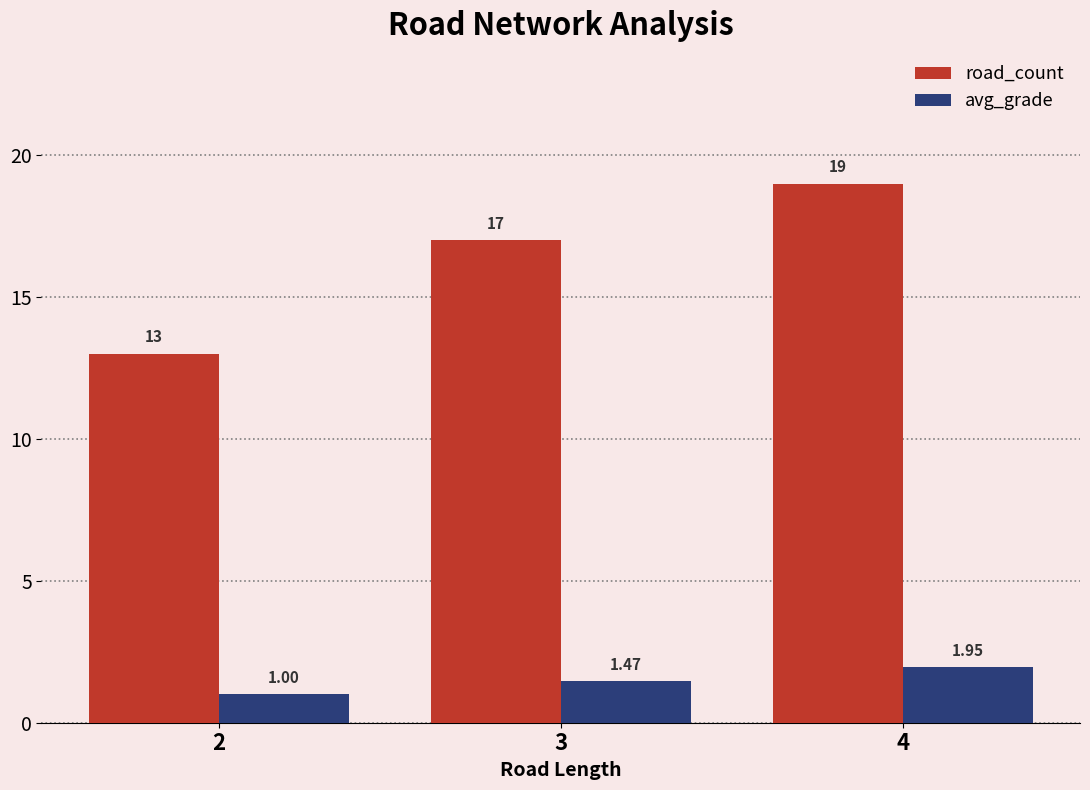

Which series has the largest range (max minus min)?

road_count